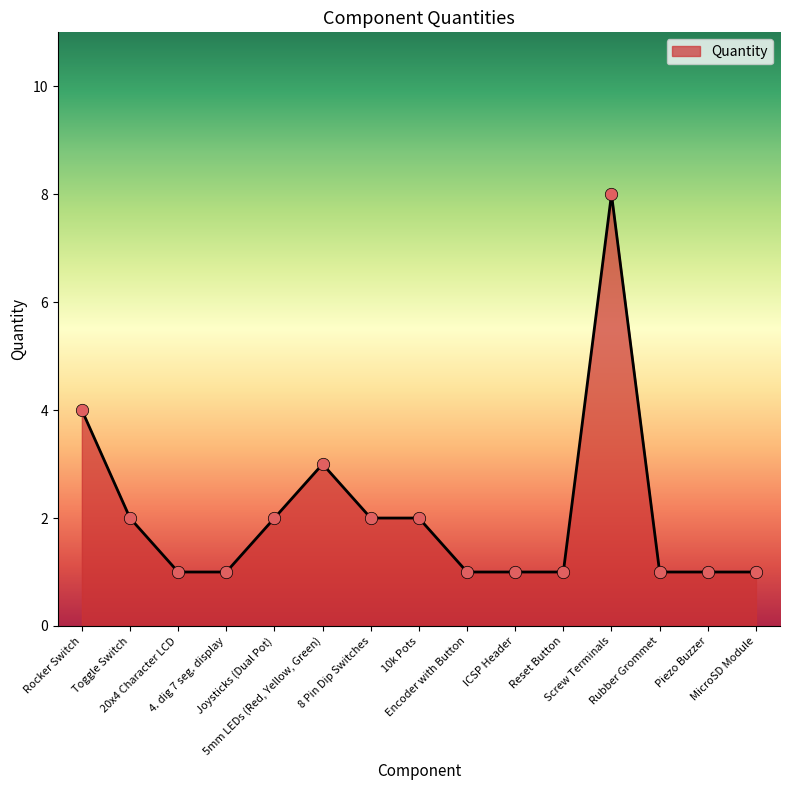

What is the change in value from 5mm LEDs (Red, Yellow, Green) to 10k Pots?

-1